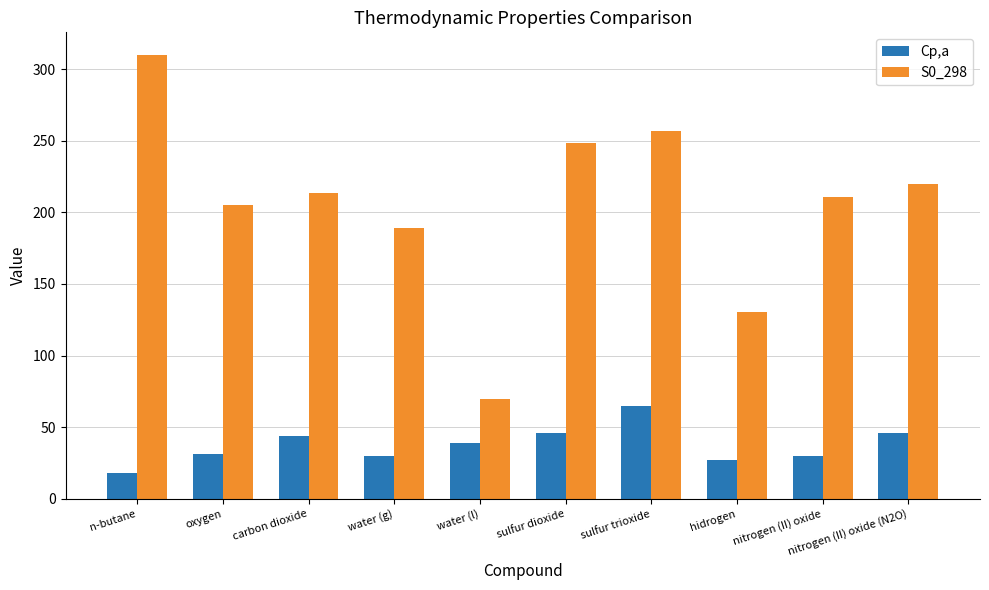

What is the difference between the maximum and second lowest values in the Cp,a series?

37.7